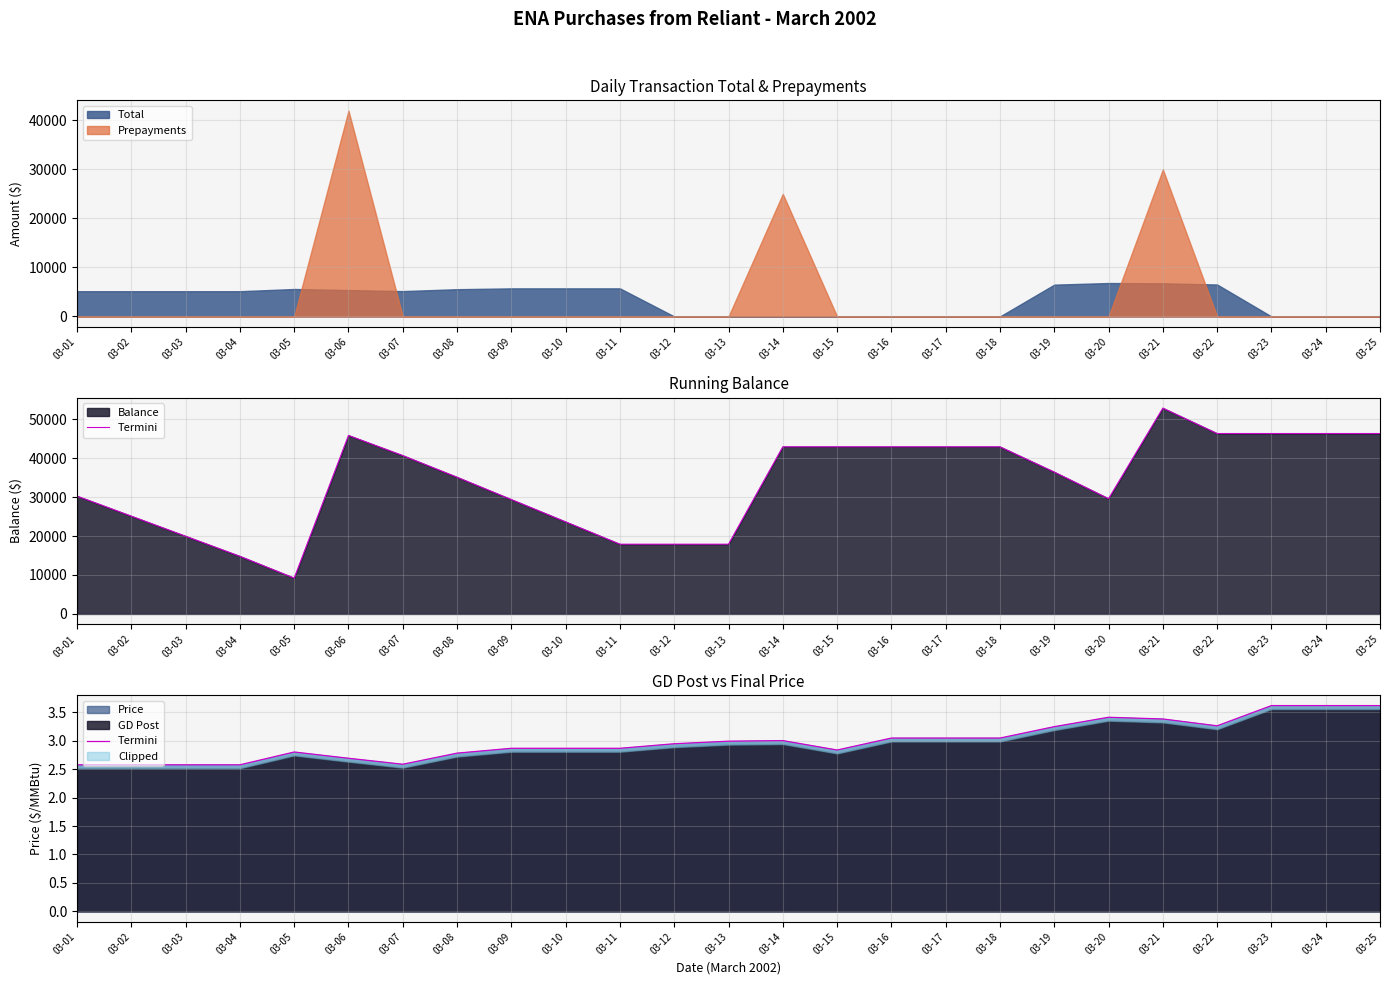

Does the chart have visible grid lines?

Yes